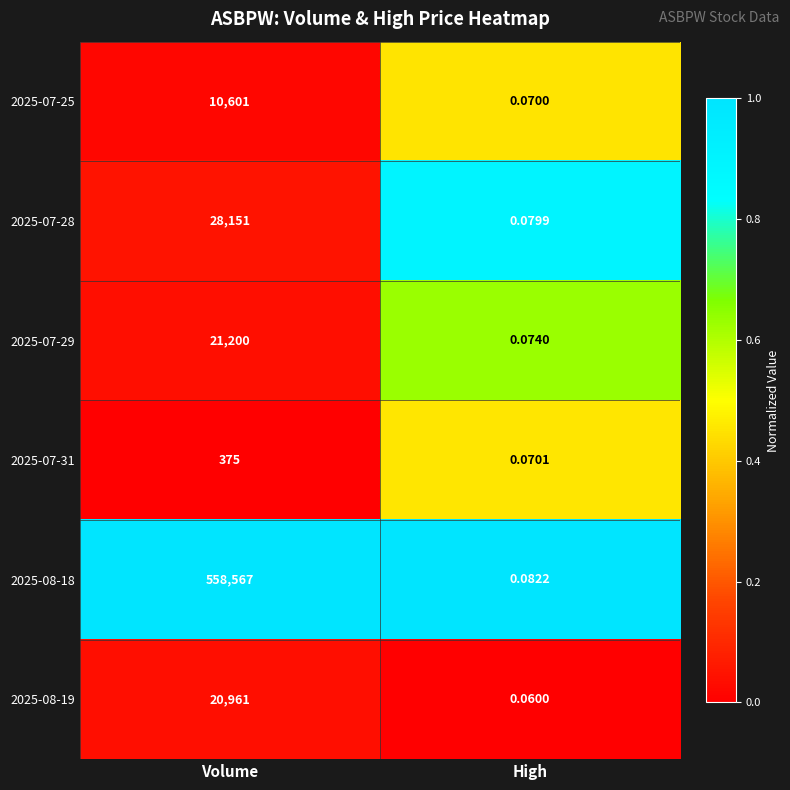

Which category has the highest value across all series?

Volume